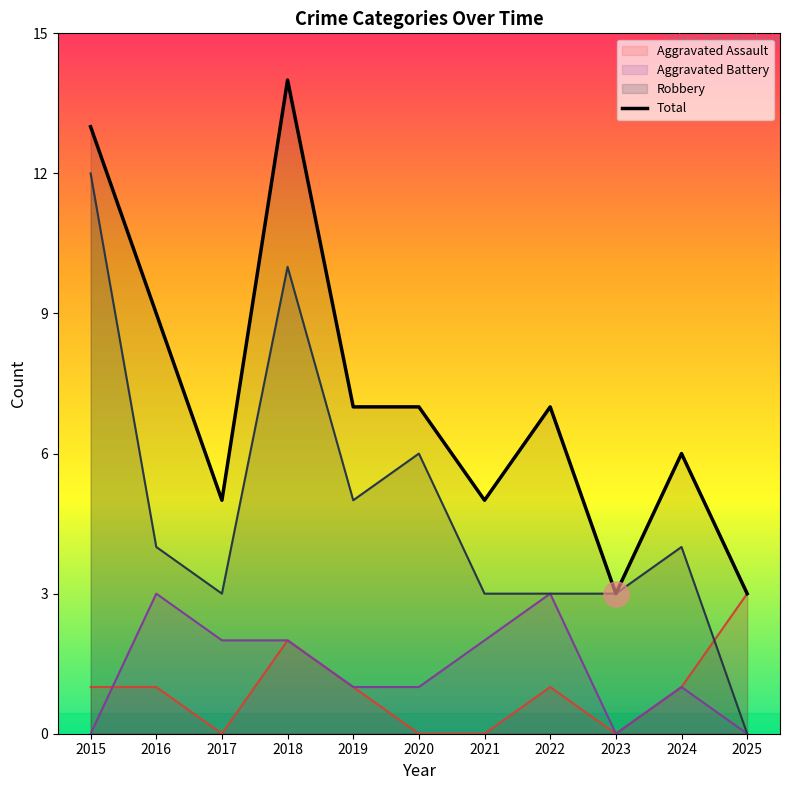

Where is the data nearest to the value 8?

2016